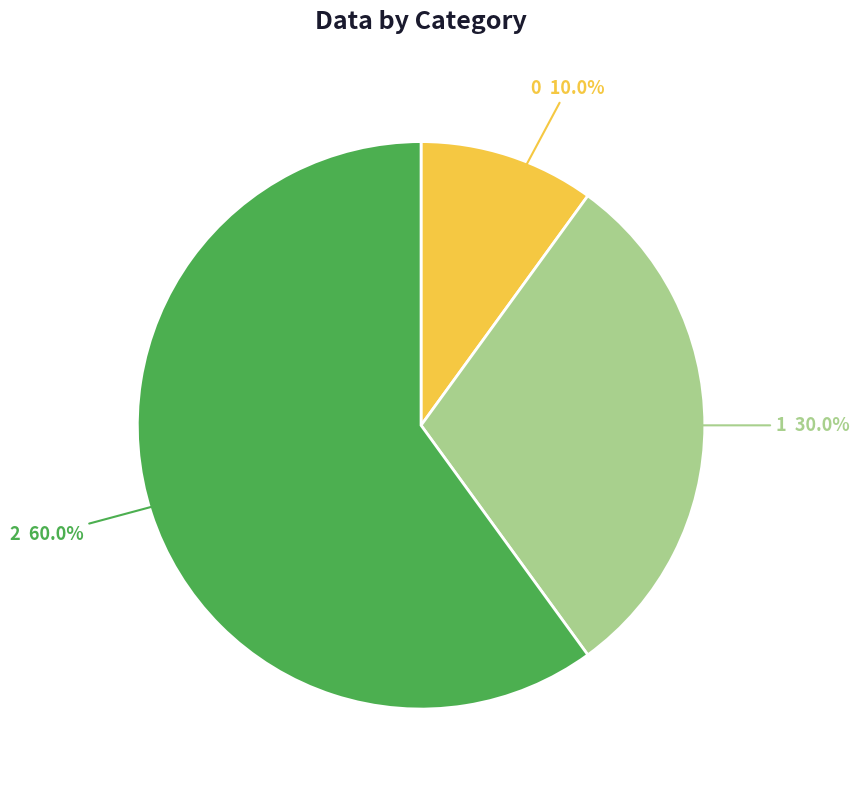

Rank the categories by value from highest to lowest.

2, 1, 0